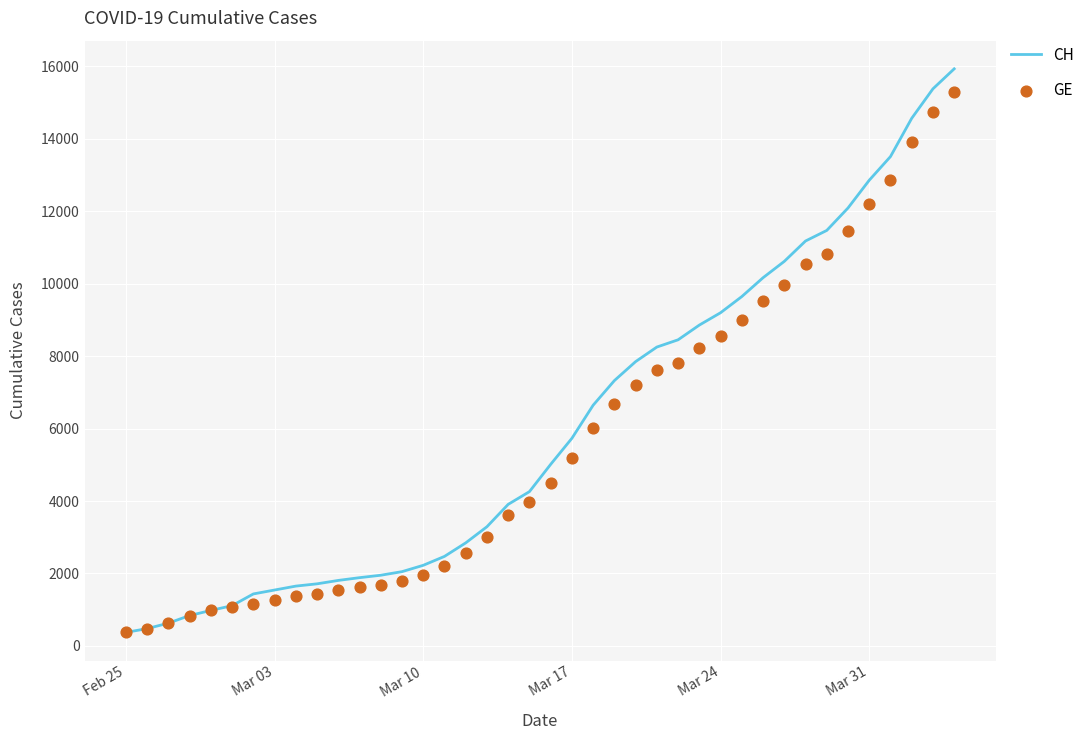

At how many categories does at least one series exceed 14243?

3